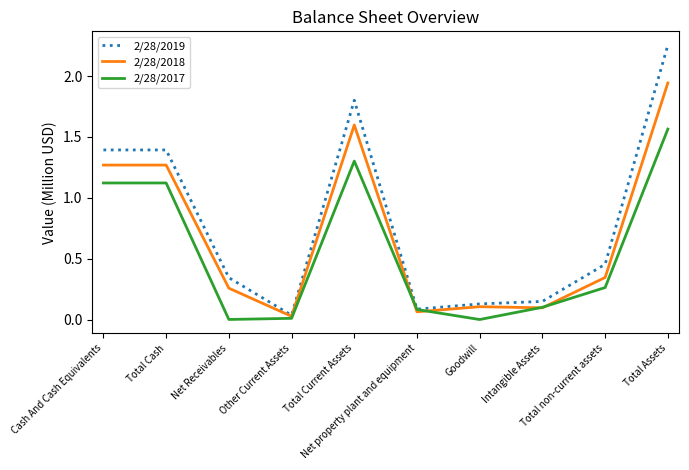

What are all the series names shown in the legend?

2/28/2019, 2/28/2018, 2/28/2017